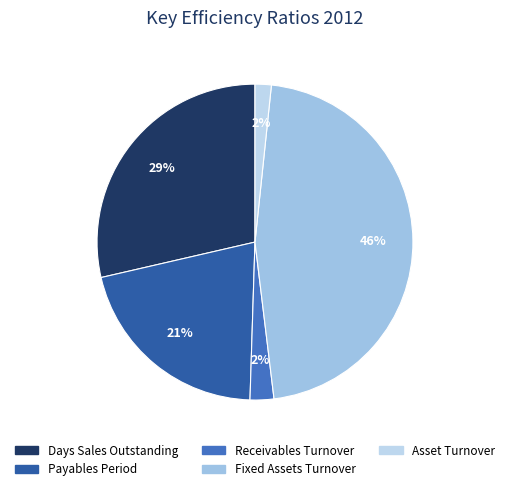

The Days Sales Outstanding slice represents 23% of the pie. True or false?

False